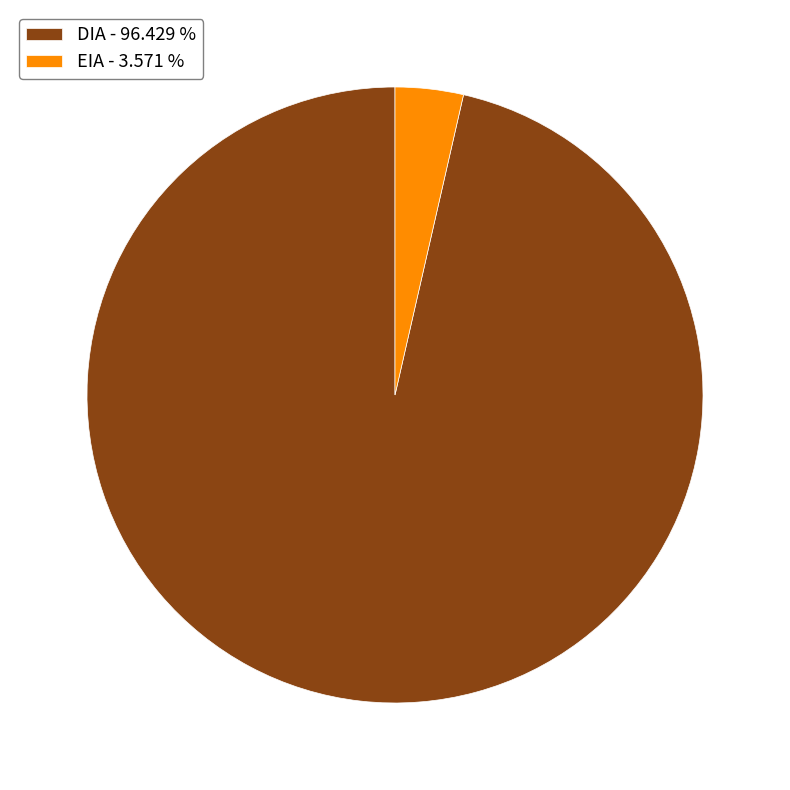

Count the number of slices in the pie.

2